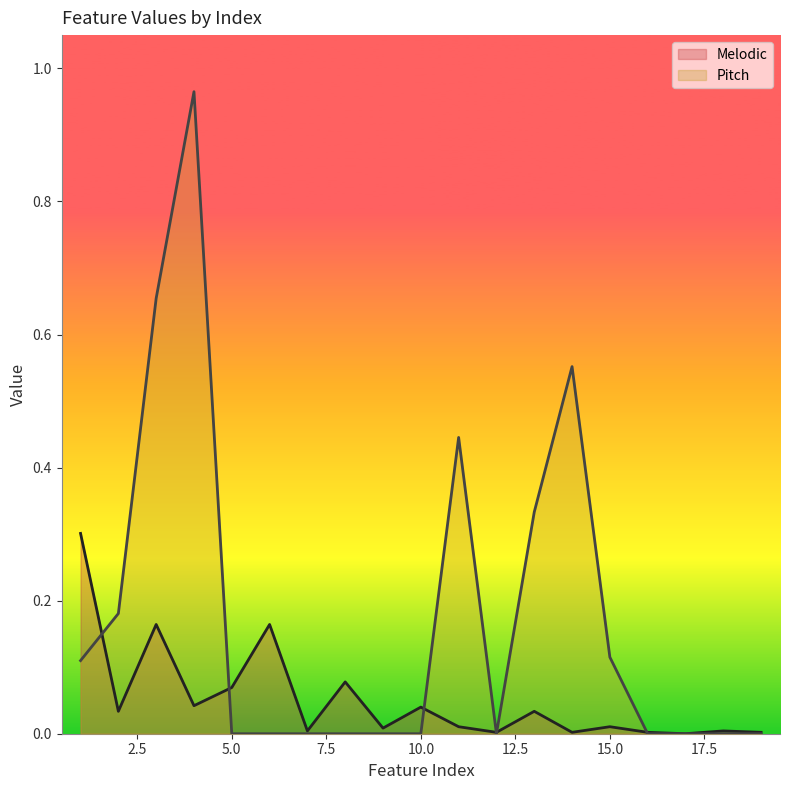

What is the difference between the maximum and minimum values in the Melodic series?

0.3